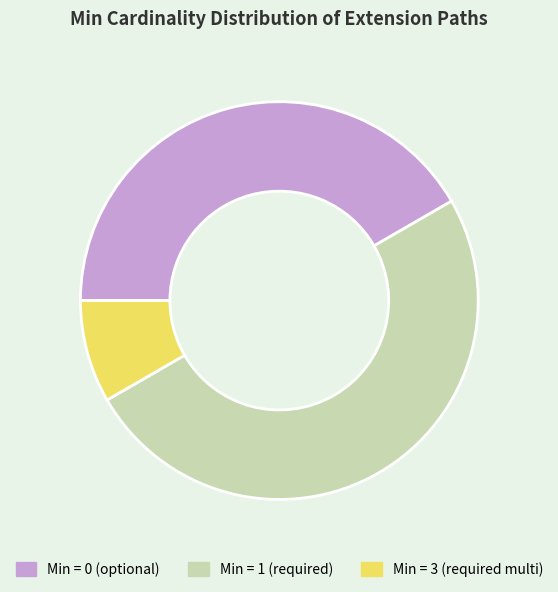

Rank the categories by value from lowest to highest.

Min = 3 (required multi), Min = 0 (optional), Min = 1 (required)